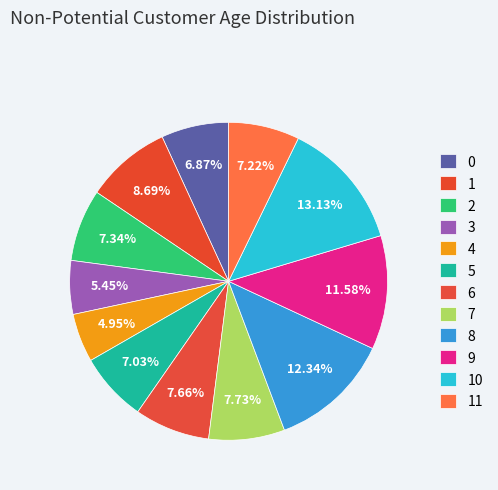

How many segments does this pie chart have?

12